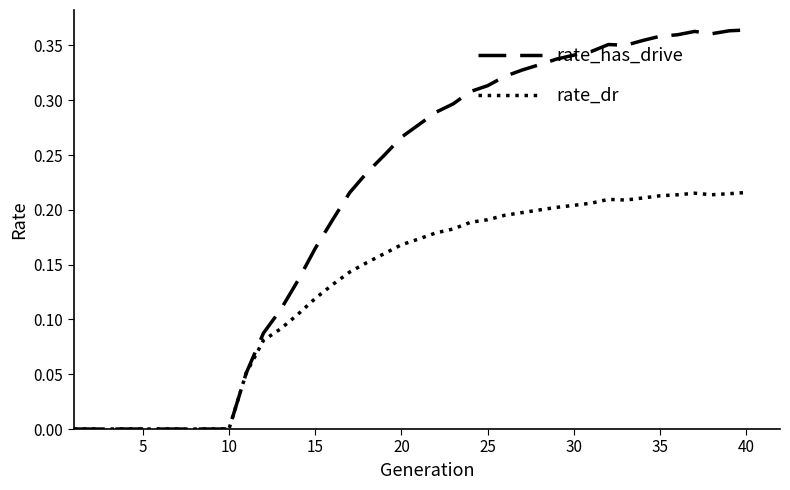

Count the number of categories in the chart.

40